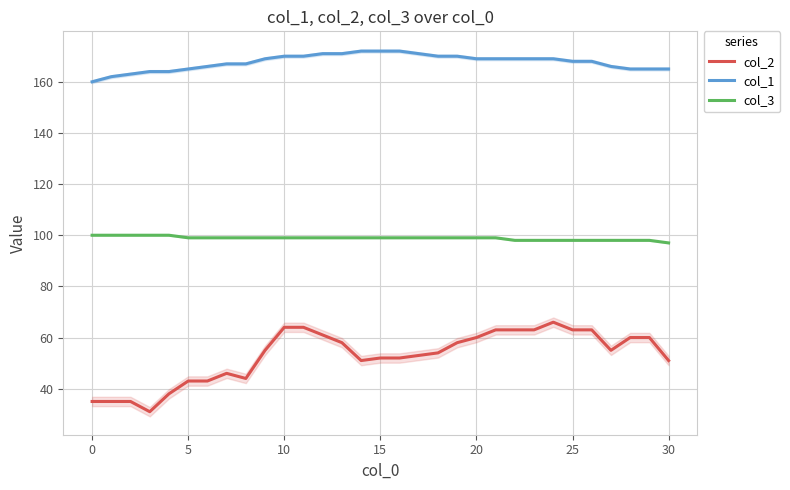

What is the average value of the col_3 series?

99